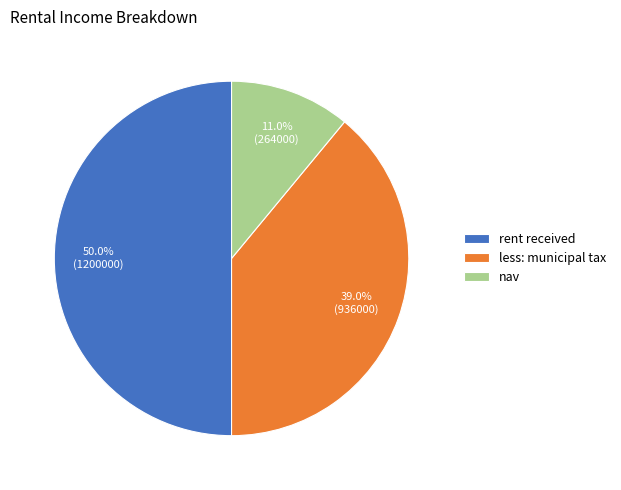

True or false: rent received accounts for 50% of the total.

True